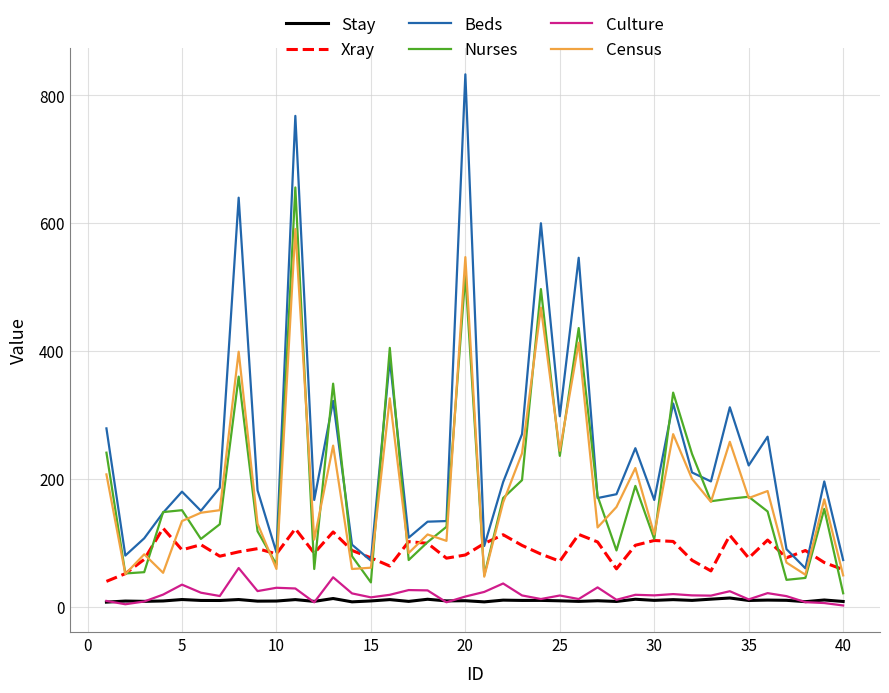

At how many categories does at least one series exceed 564?

4